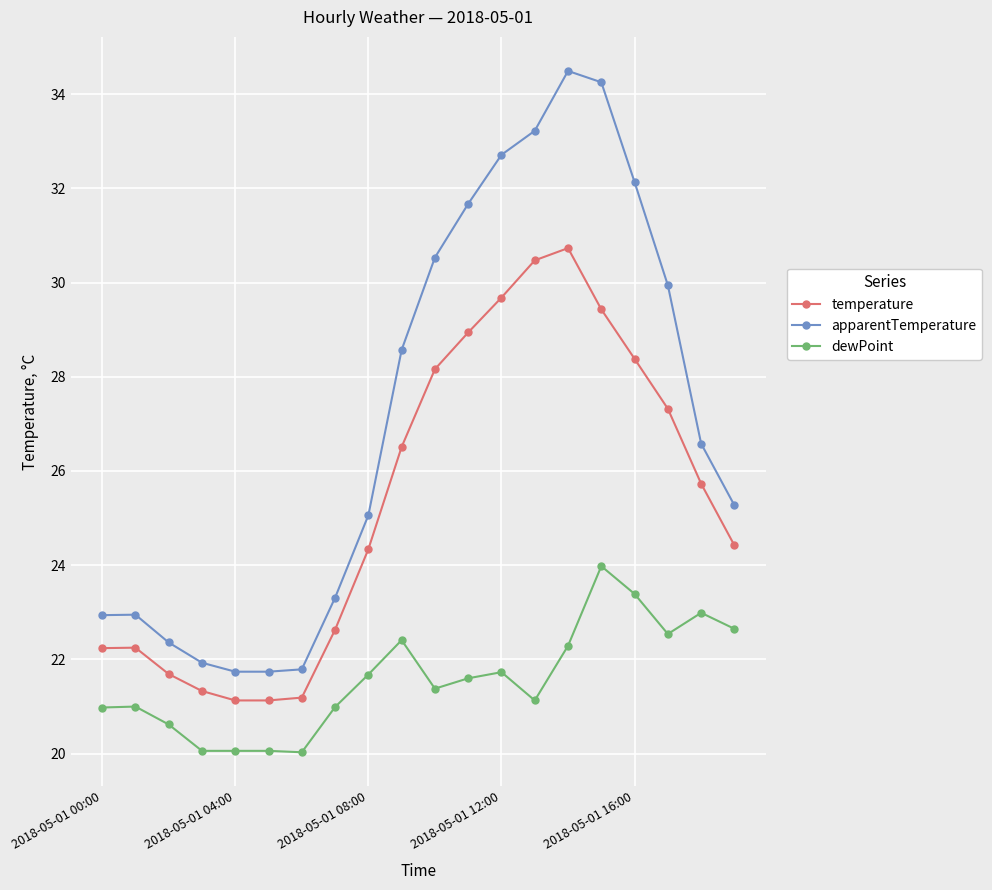

True or false: dewPoint and apparentTemperature cross at least once.

False